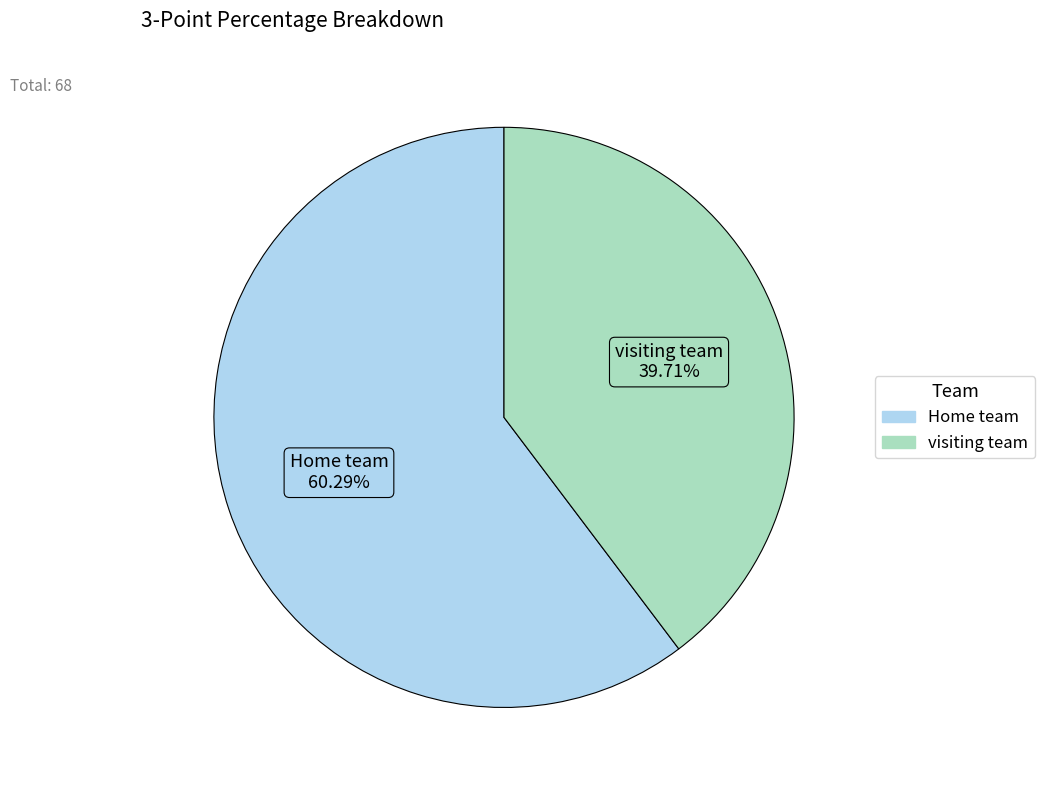

To the nearest percent, what is the difference between the largest and smallest slice percentages?

21%